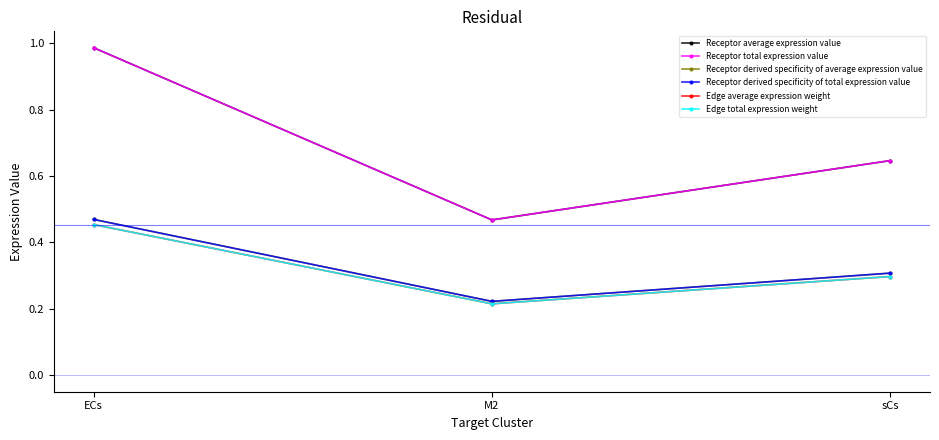

What is the sum of all Receptor total expression value values?

2.1